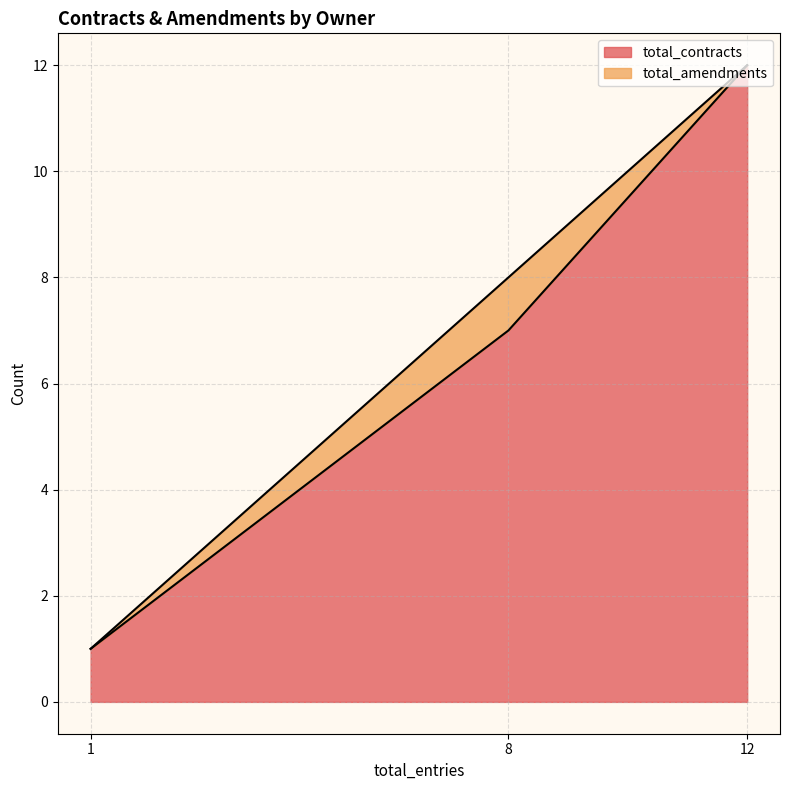

Reading left to right, list all the values displayed in this chart.

1	7	12